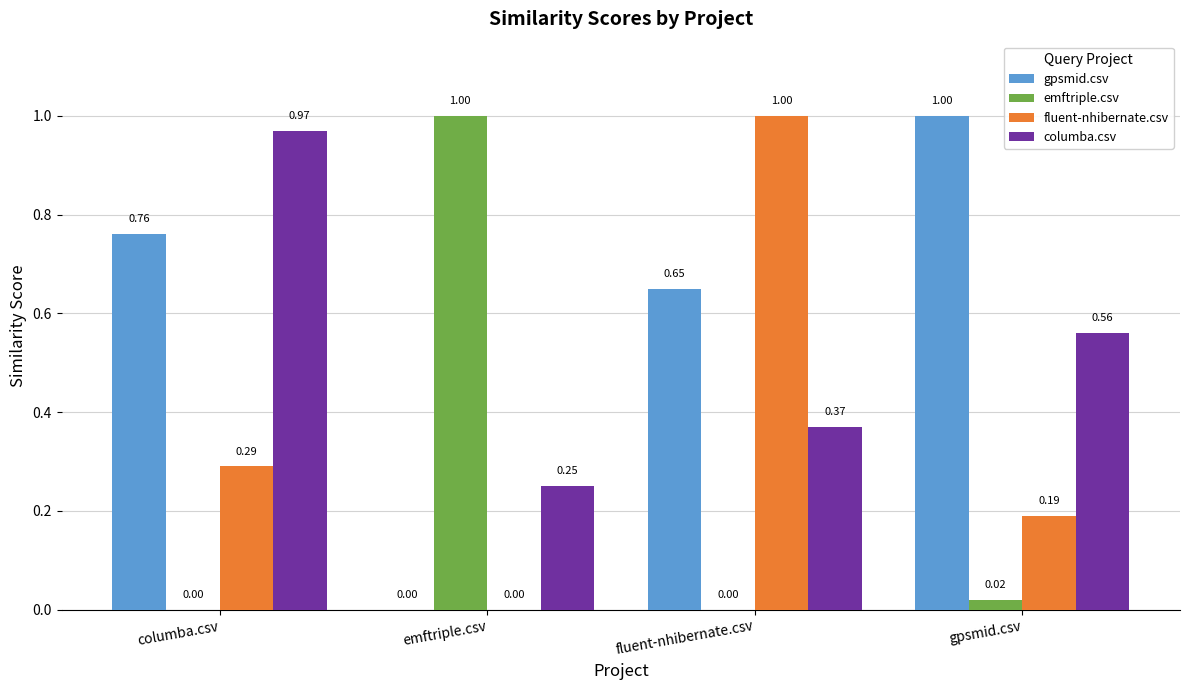

What is the maximum value shown in the chart?

1.0